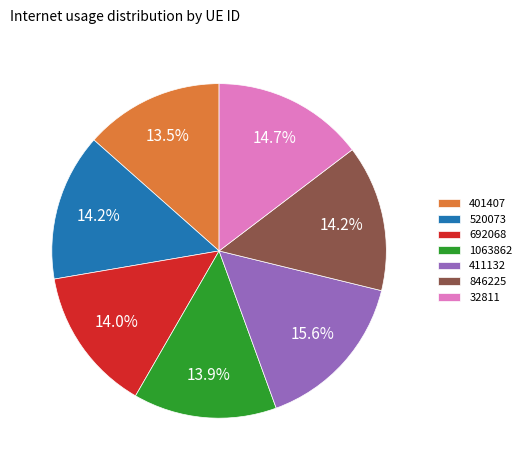

To the nearest percent, what is the combined percentage of 401407 and 692068?

27%